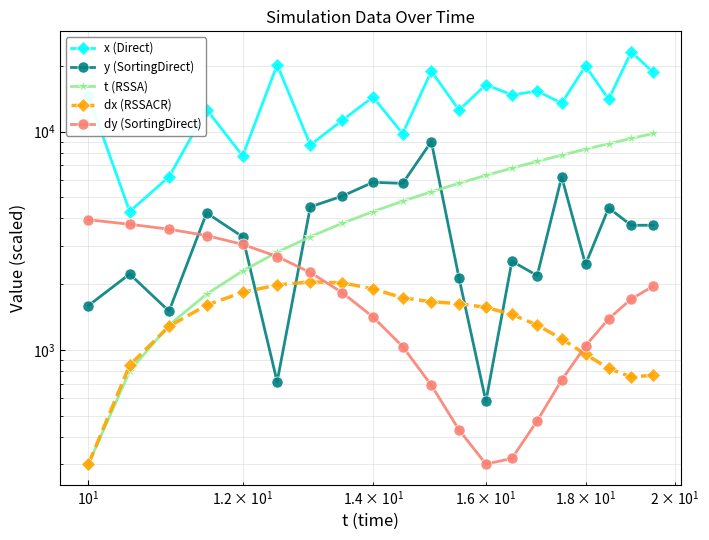

What is the average value of the x (Direct) series?

13851.5